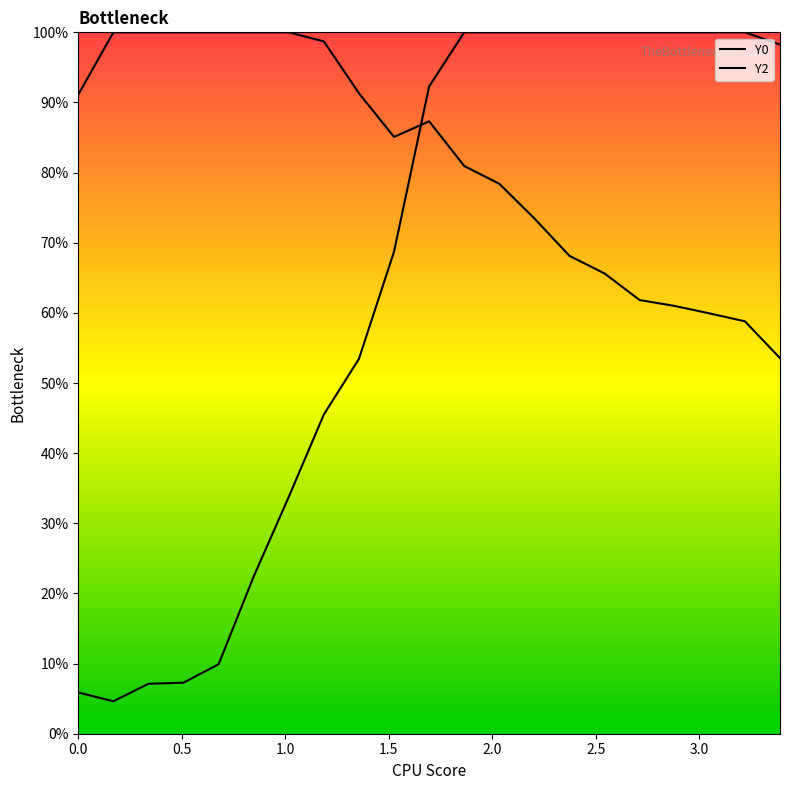

Which series has the widest spread of values?

Y2